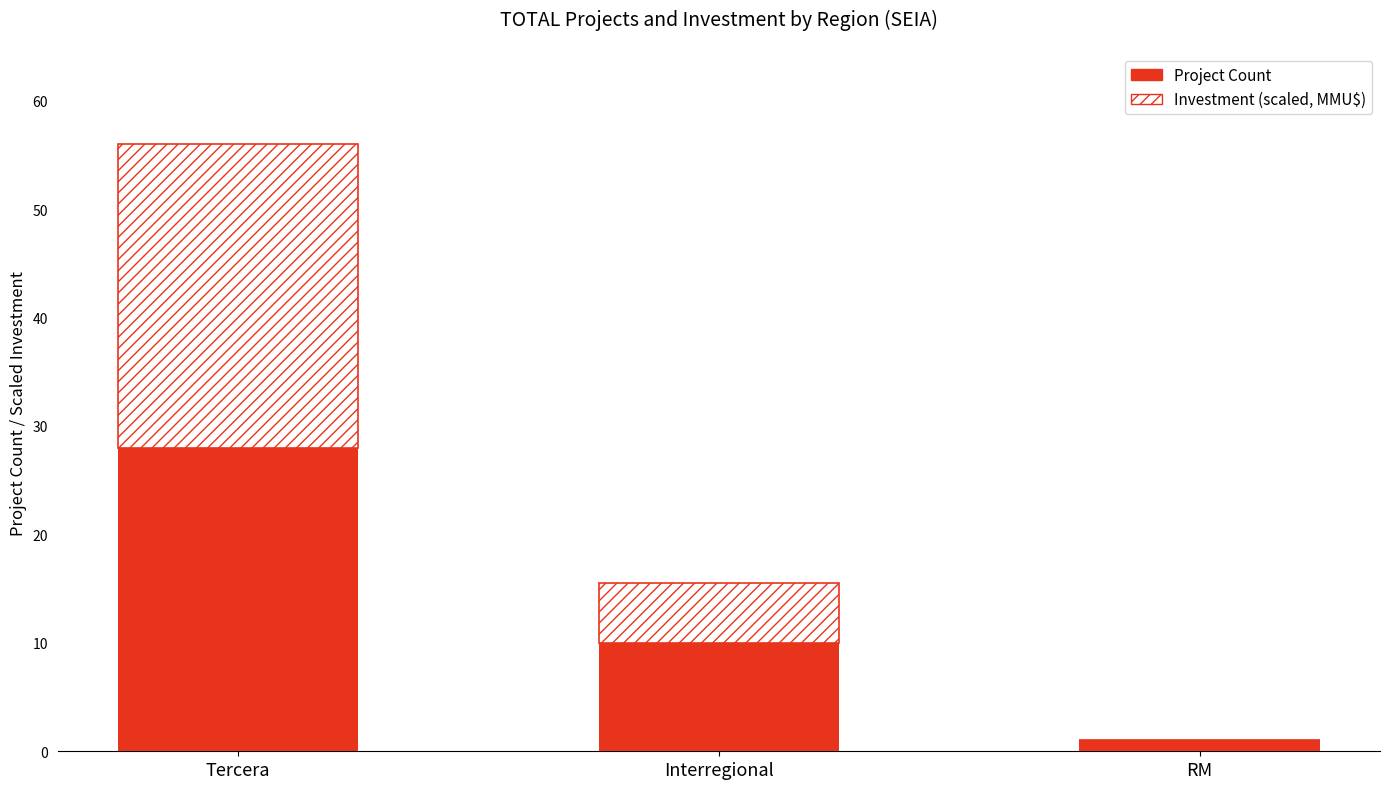

What is the sum of all Project Count values?

39.0